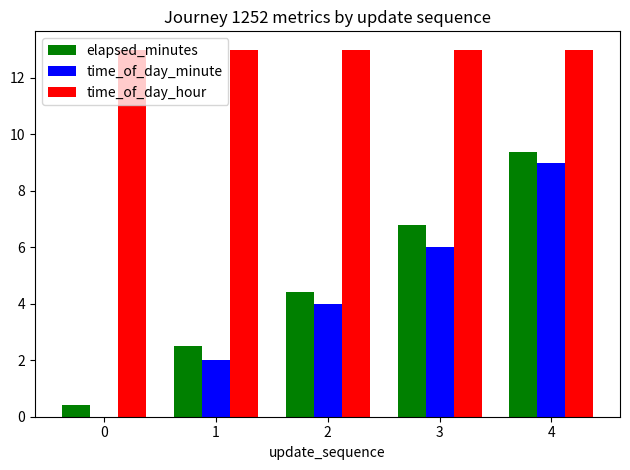

The value of time_of_day_minute at 2 is 4.0. True or false?

True